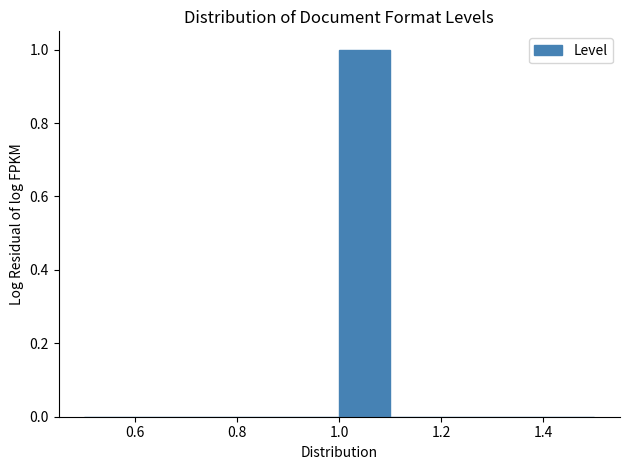

Reading left to right, list every bar in this chart as the range it spans on the x-axis followed by its height. The values are not printed on the chart, so give them approximately, as read against the axis.

0.5 to 0.6: 0
0.6 to 0.7: 0
0.7 to 0.8: 0
0.8 to 0.9: 0
0.9 to 1.0: 0
1.0 to 1.1: 1
1.1 to 1.2: 0
1.2 to 1.3: 0
1.3 to 1.4: 0
1.4 to 1.5: 0